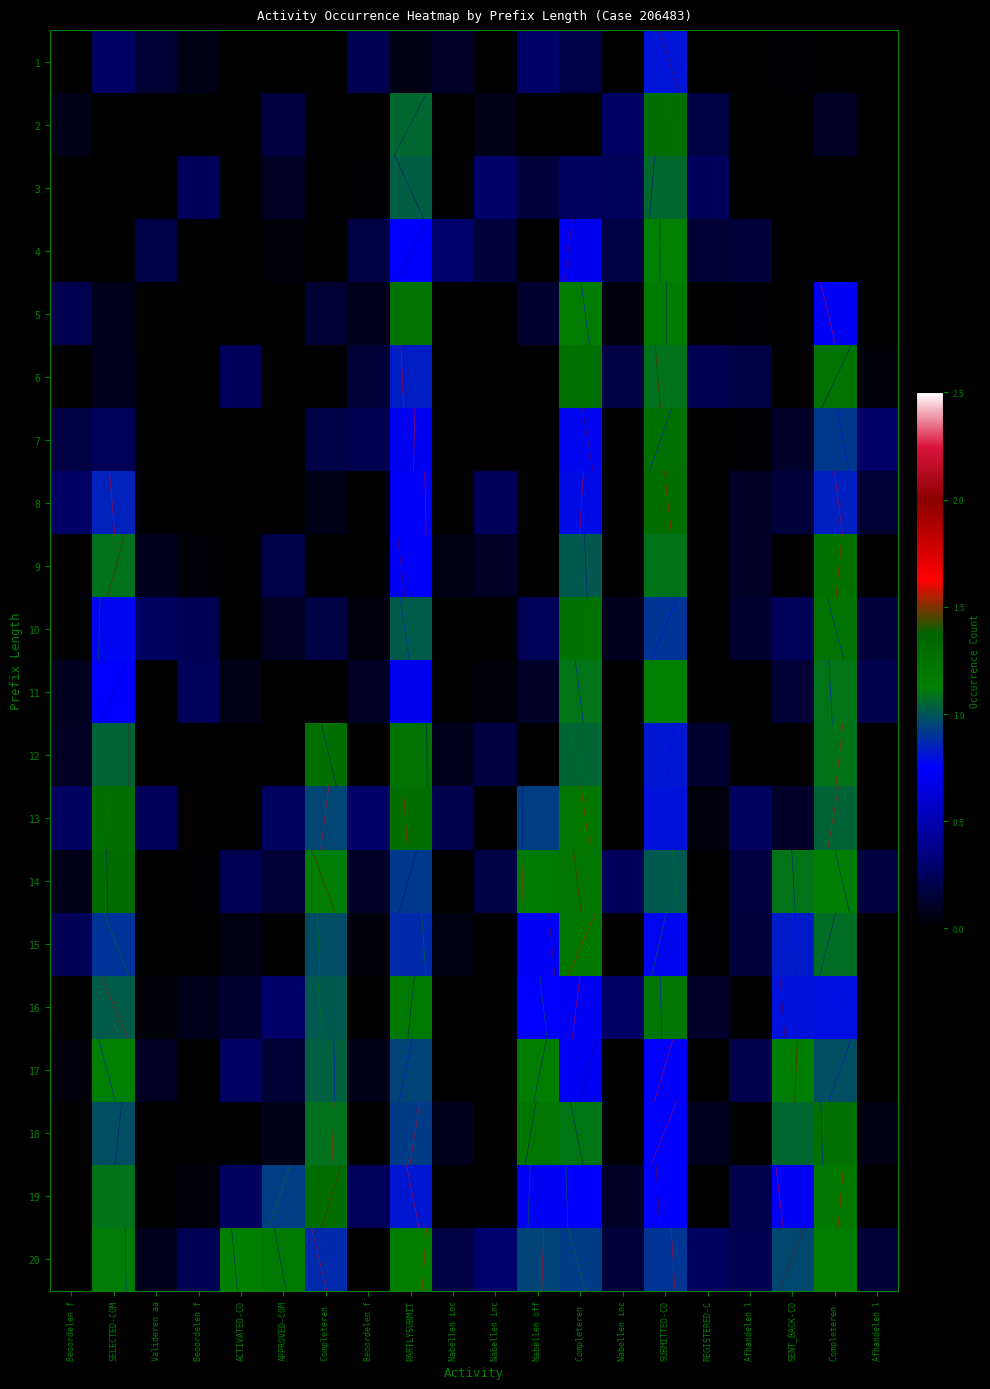

How many data points does each series have?

20